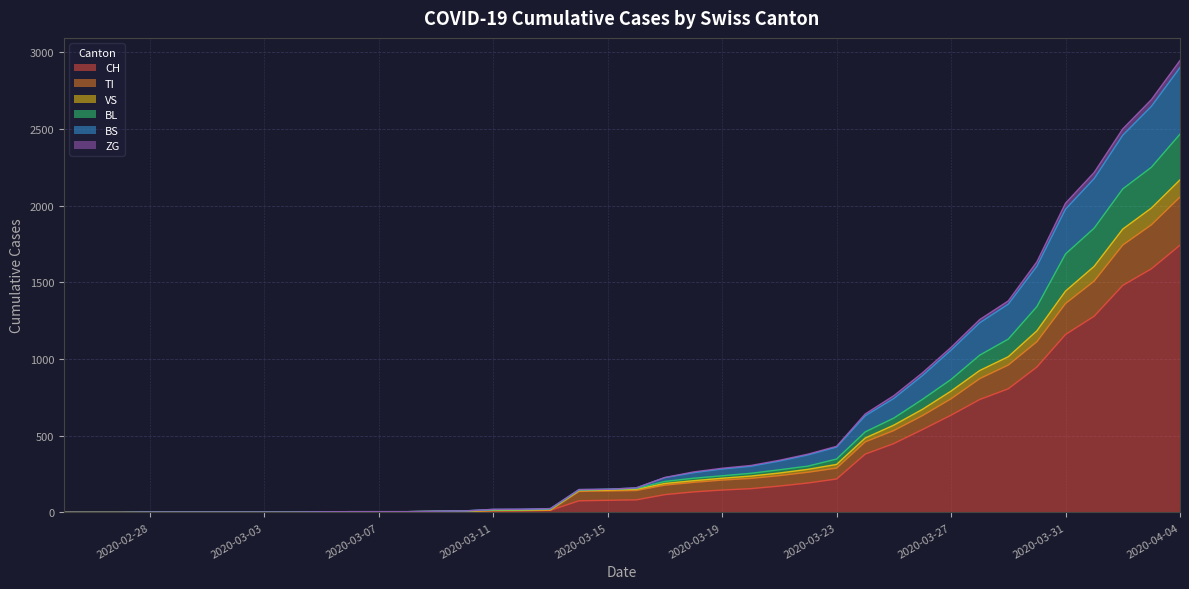

True or false: TI and CH intersect in this chart.

False